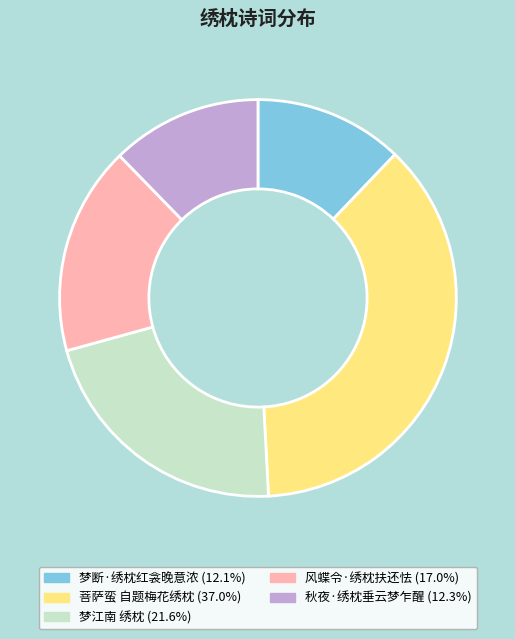

Does 梦断·绣枕红衾晚意浓 represent more than half of the total?

No